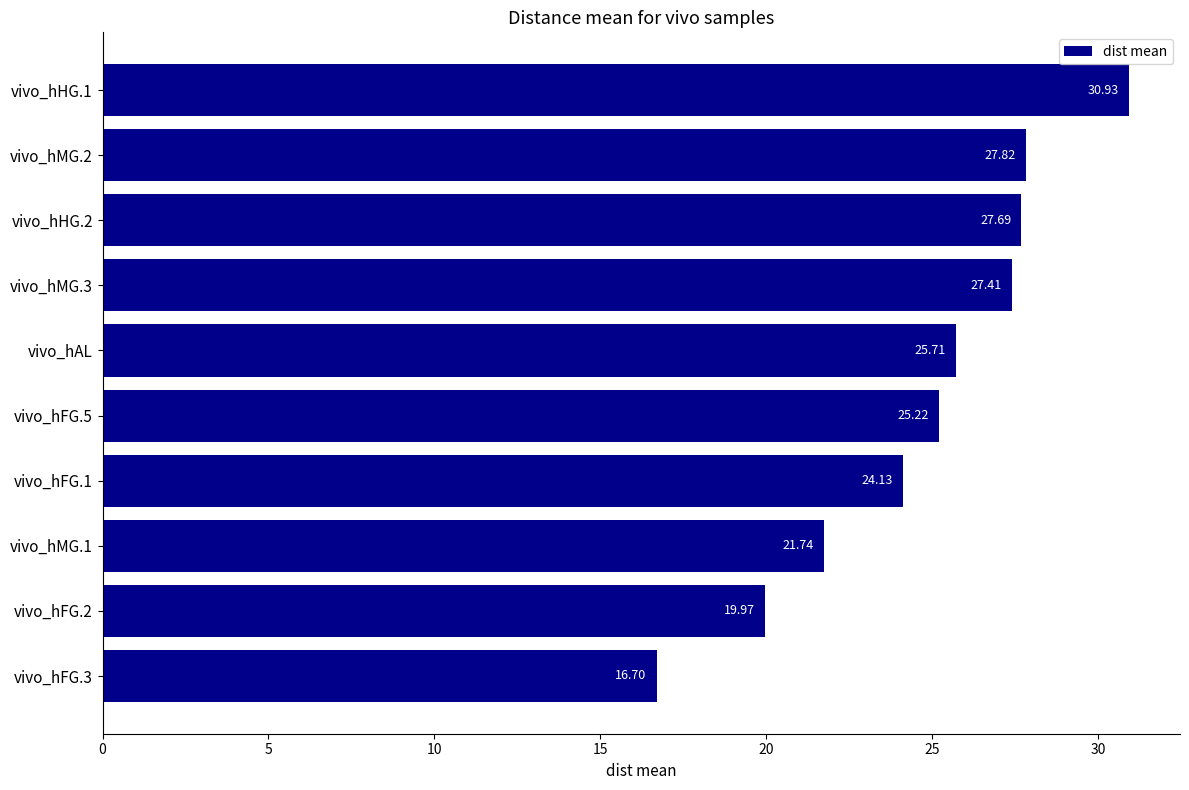

Rank the categories by value from lowest to highest.

vivo_hFG.3, vivo_hFG.2, vivo_hMG.1, vivo_hFG.1, vivo_hFG.5, vivo_hAL, vivo_hMG.3, vivo_hHG.2, vivo_hMG.2, vivo_hHG.1